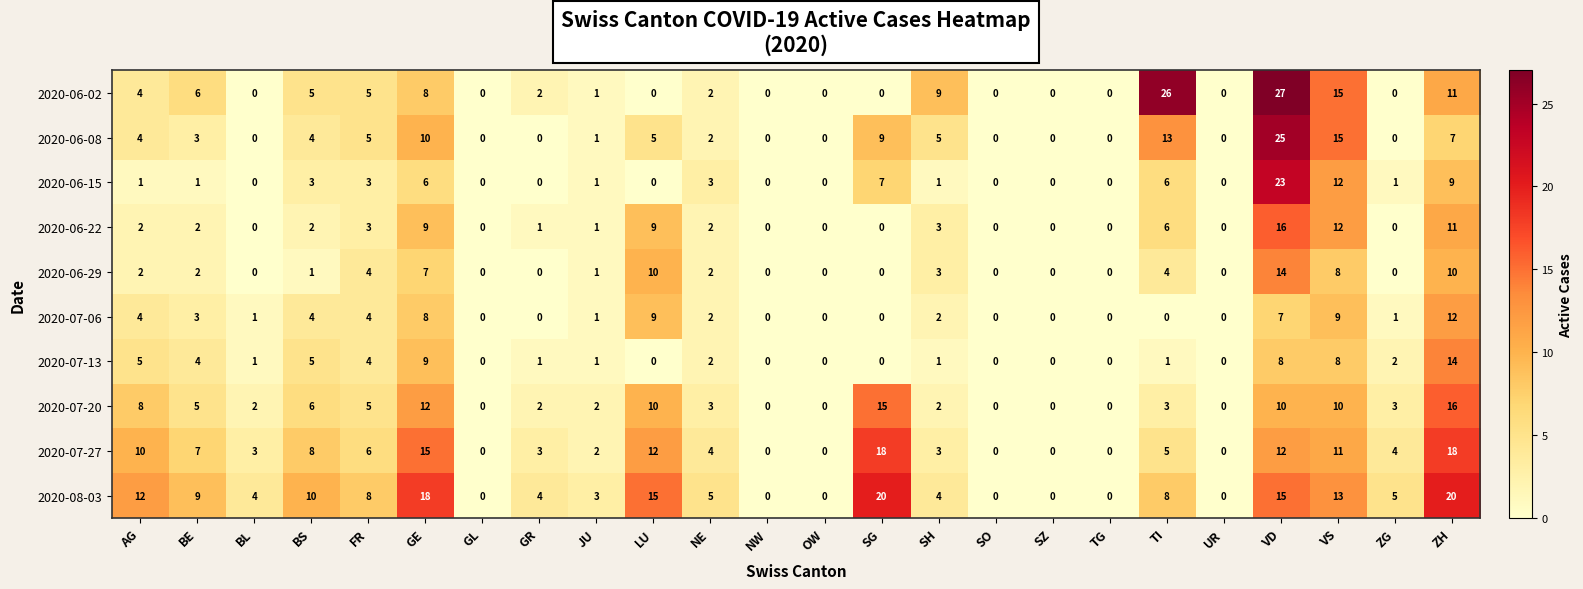

How many distinct data groups are displayed?

10